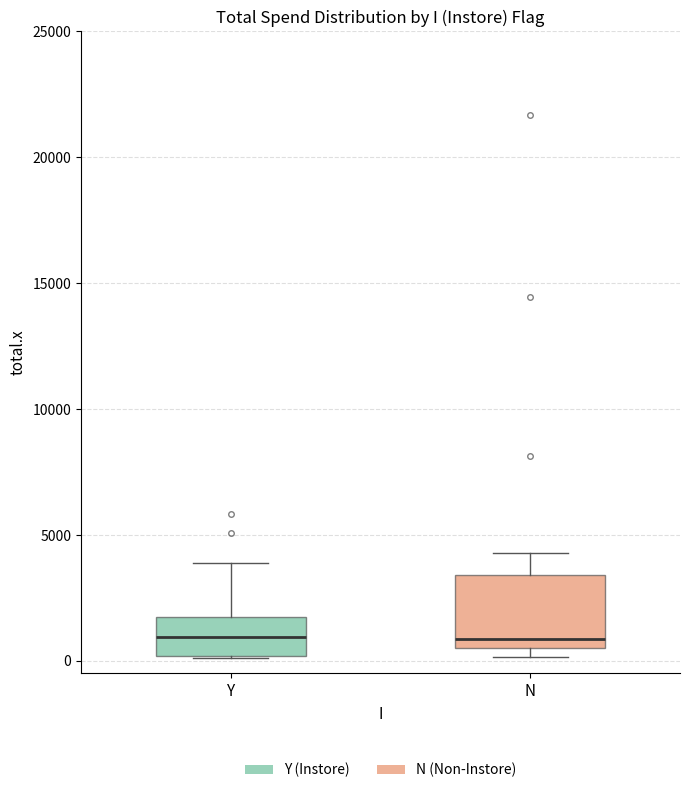

Comparing the boxes themselves (not the whiskers), which one is the tallest?

N